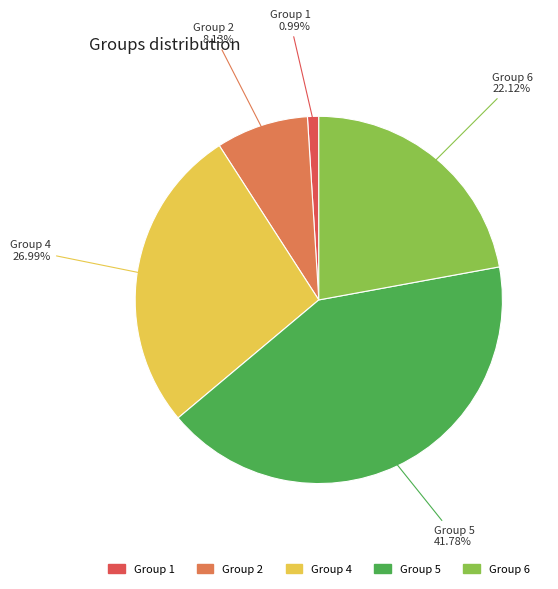

Which has a higher value, Group 6 or Group 2?

Group 6